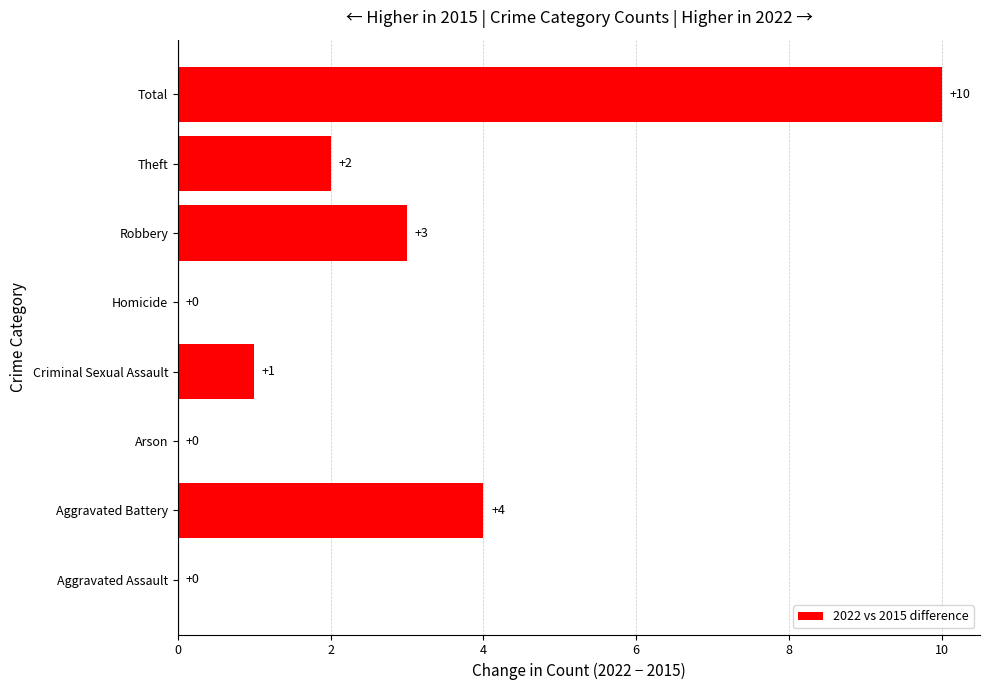

What is the sum of all values?

20